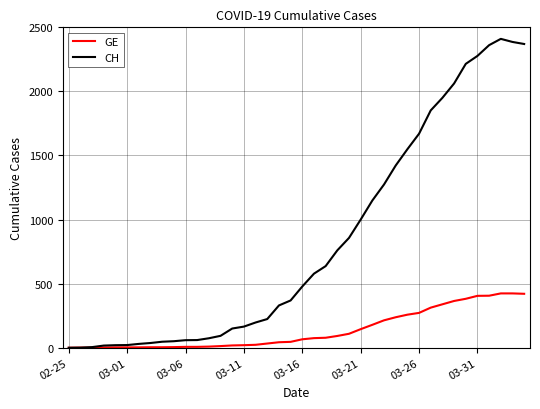

What is the difference between the maximum and minimum values in the CH series?

2410